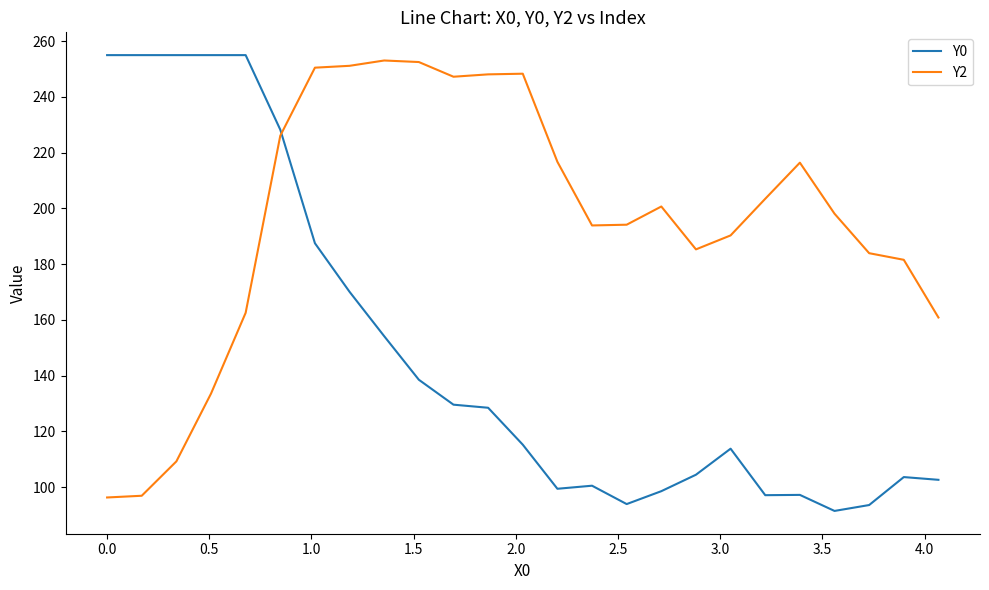

After their last crossing, which series has the higher values: Y2 or Y0?

Y2